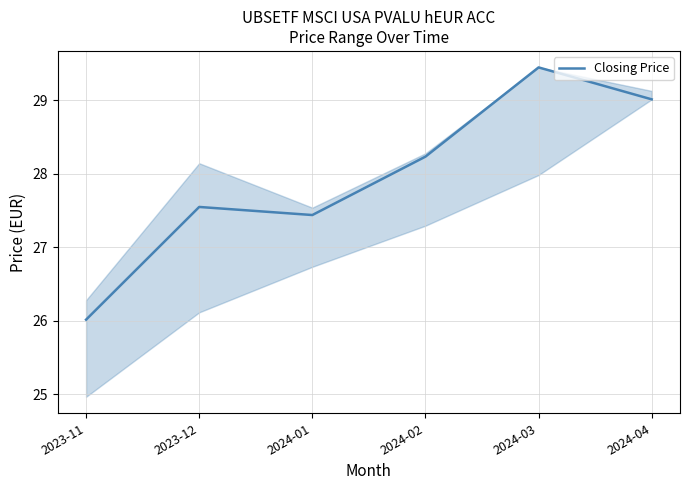

What is the sum of the values at 2024-01 and 2023-11?

53.5